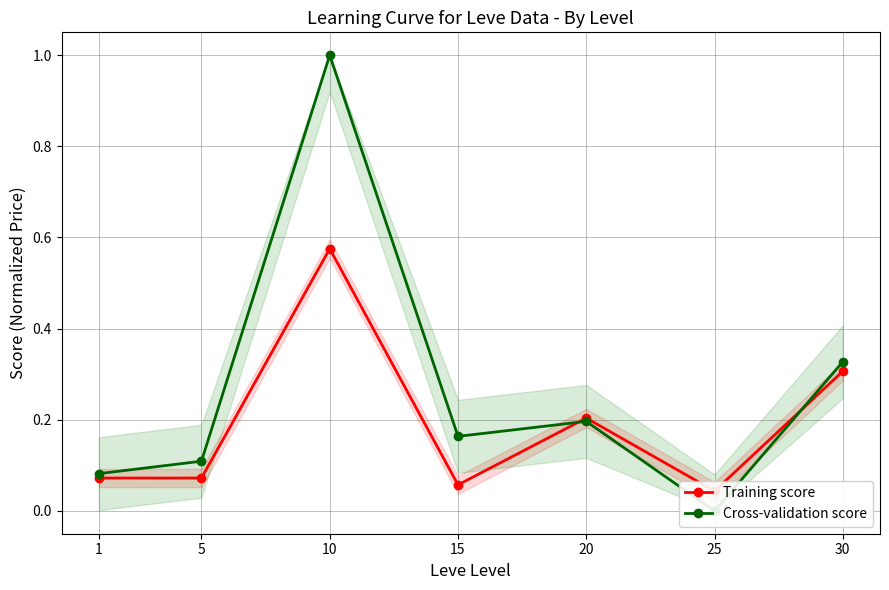

How many intersections are there between Training score and Cross-validation score?

2